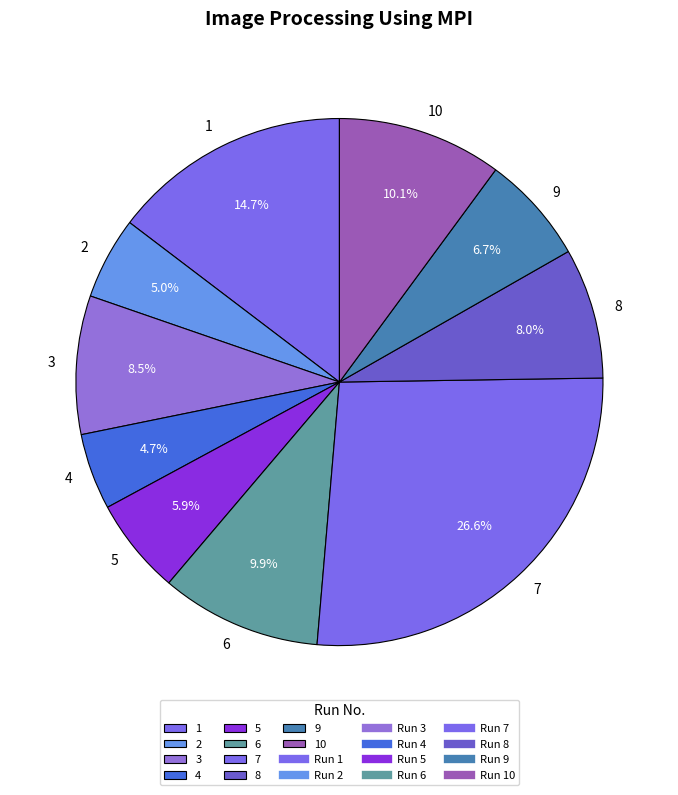

Does 1 account for over 50% of the chart?

No